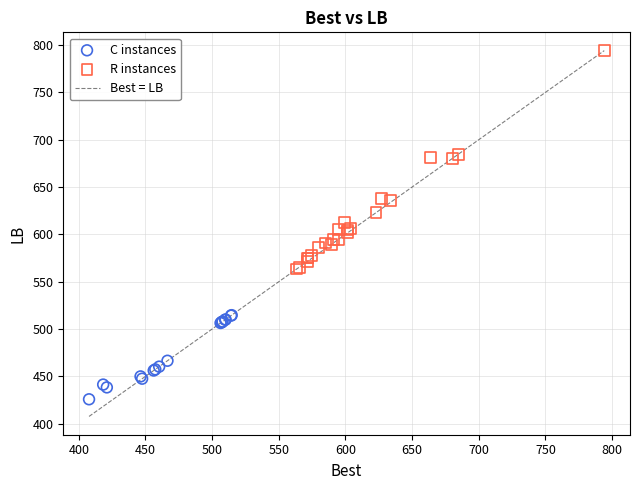

Which series reaches the maximum Y coordinate?

R instances